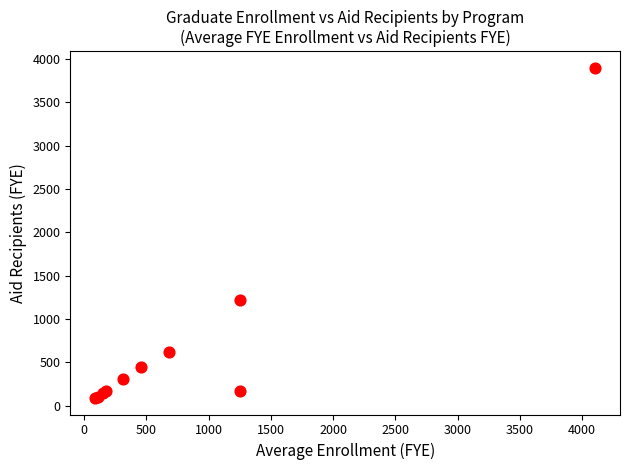

What Y value in the scatter plot is closest to 1995?

1216